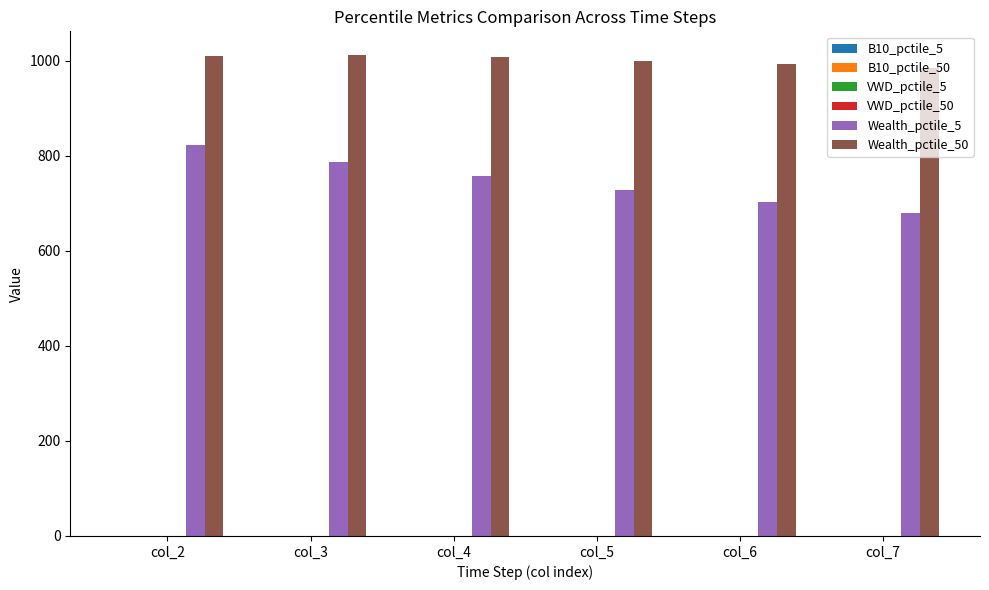

Which series has the largest total across all categories?

Wealth_pctile_50